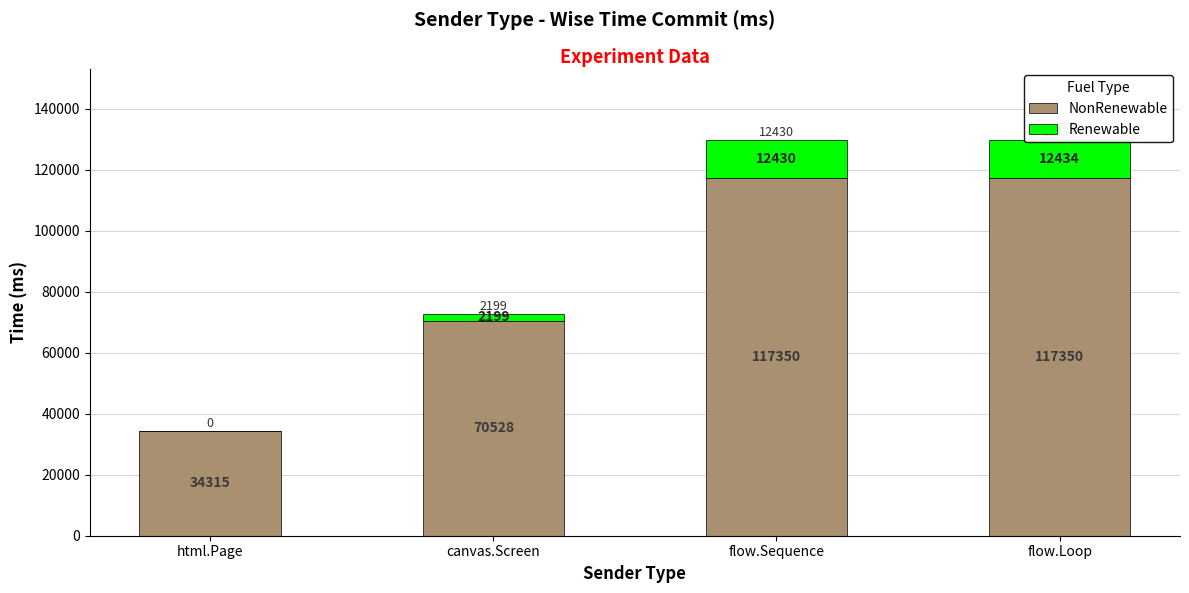

How many data points in NonRenewable are less than 117349?

2